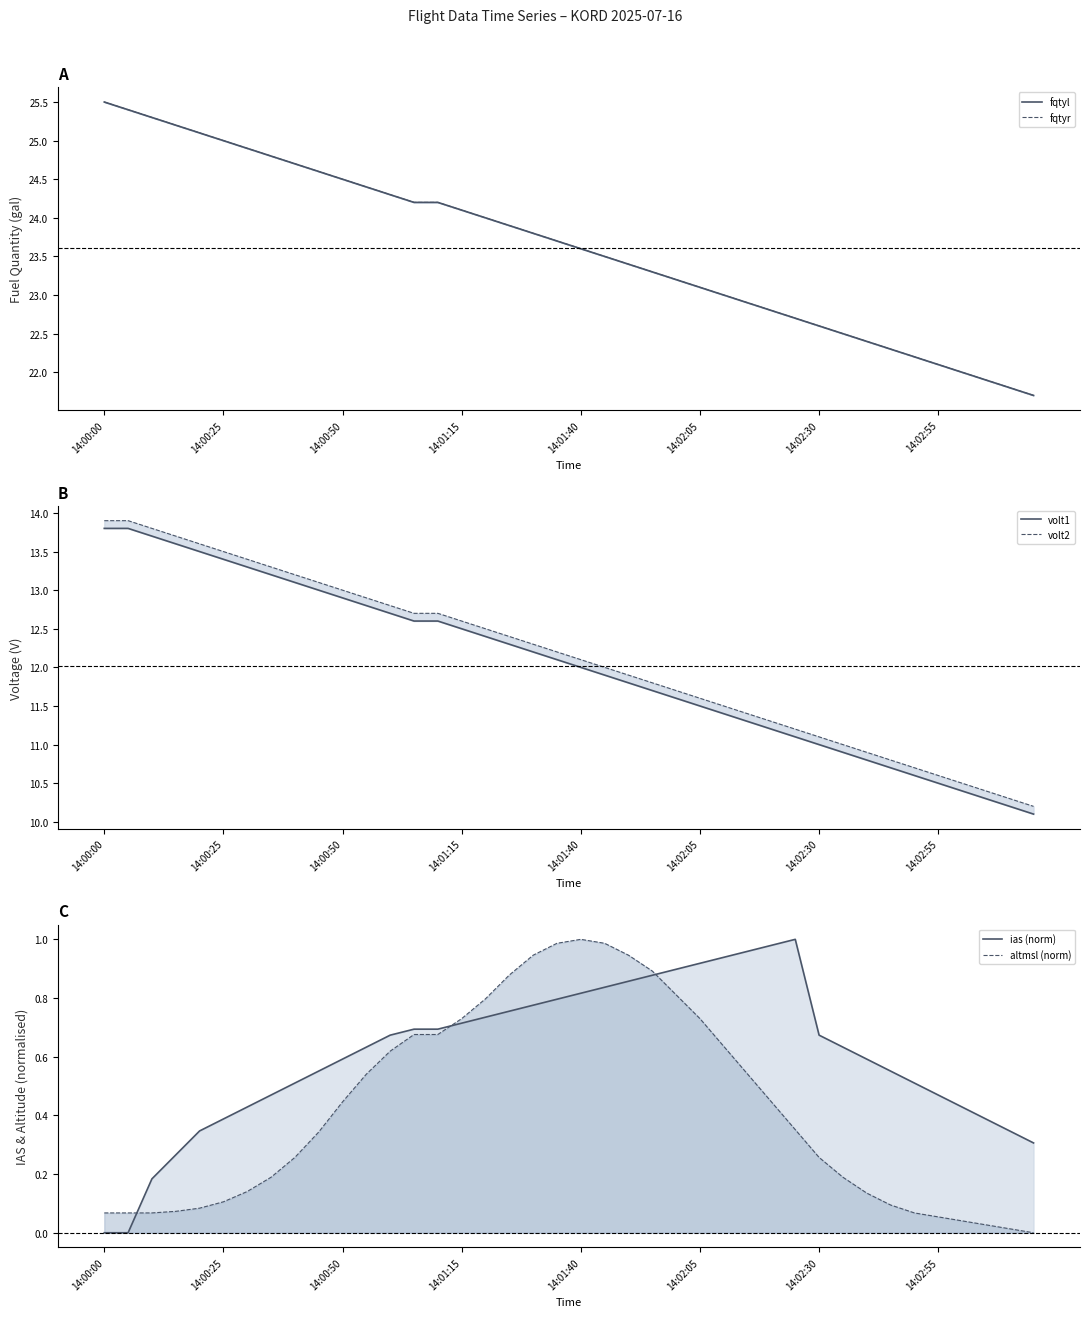

Rank the series at 31 from lowest to highest value.

altmsl (norm), ias (norm), volt1, volt2, fqtyl, fqtyr